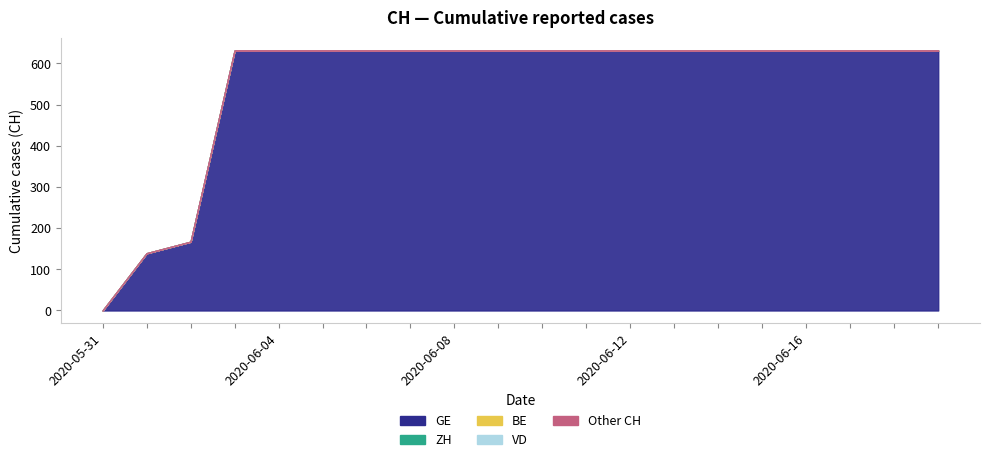

Which series changed the most between 2020-06-15 and 2020-06-16?

GE